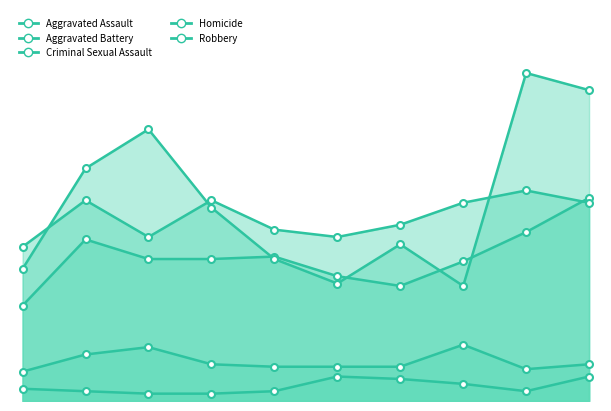

True or false: Criminal Sexual Assault and Homicide intersect in this chart.

False